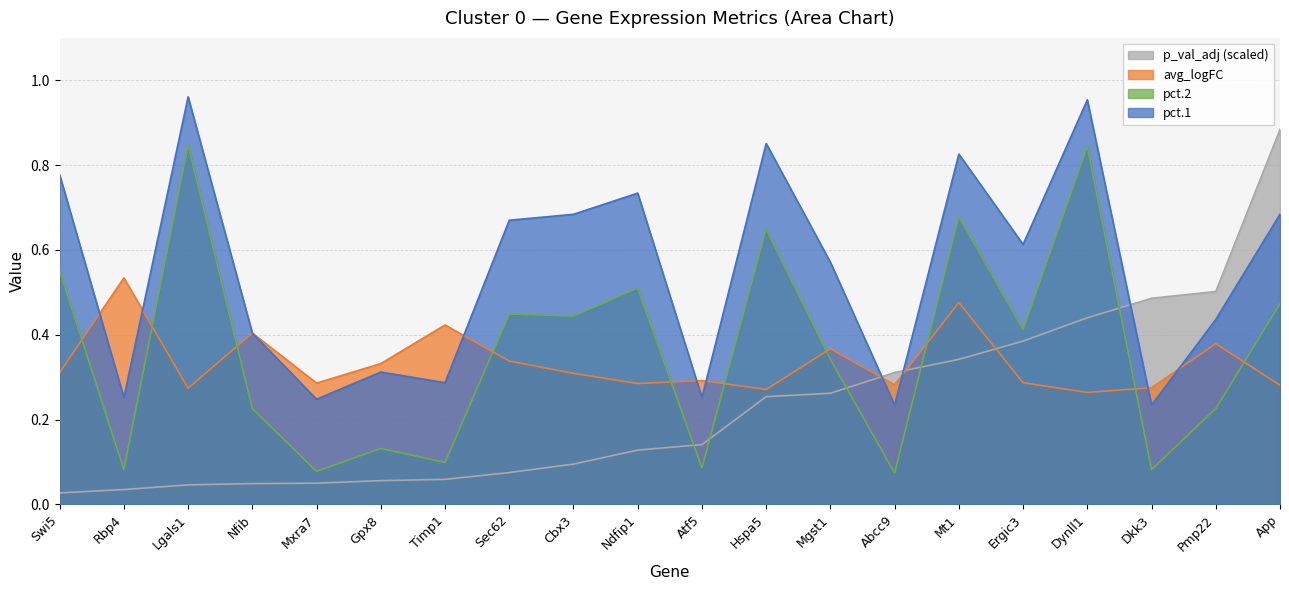

Between which two adjacent categories do pct.1 and avg_logFC first intersect?

Swi5 and Rbp4